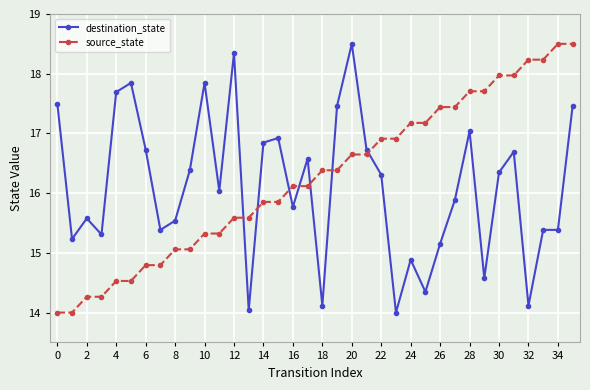

True or false: destination_state and source_state cross at least once.

True